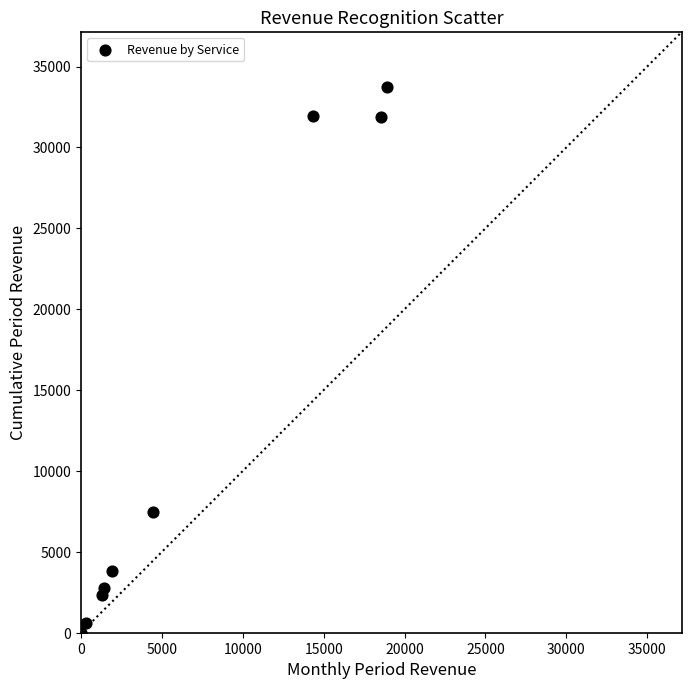

What Y value in the scatter plot is closest to 16879?

7487